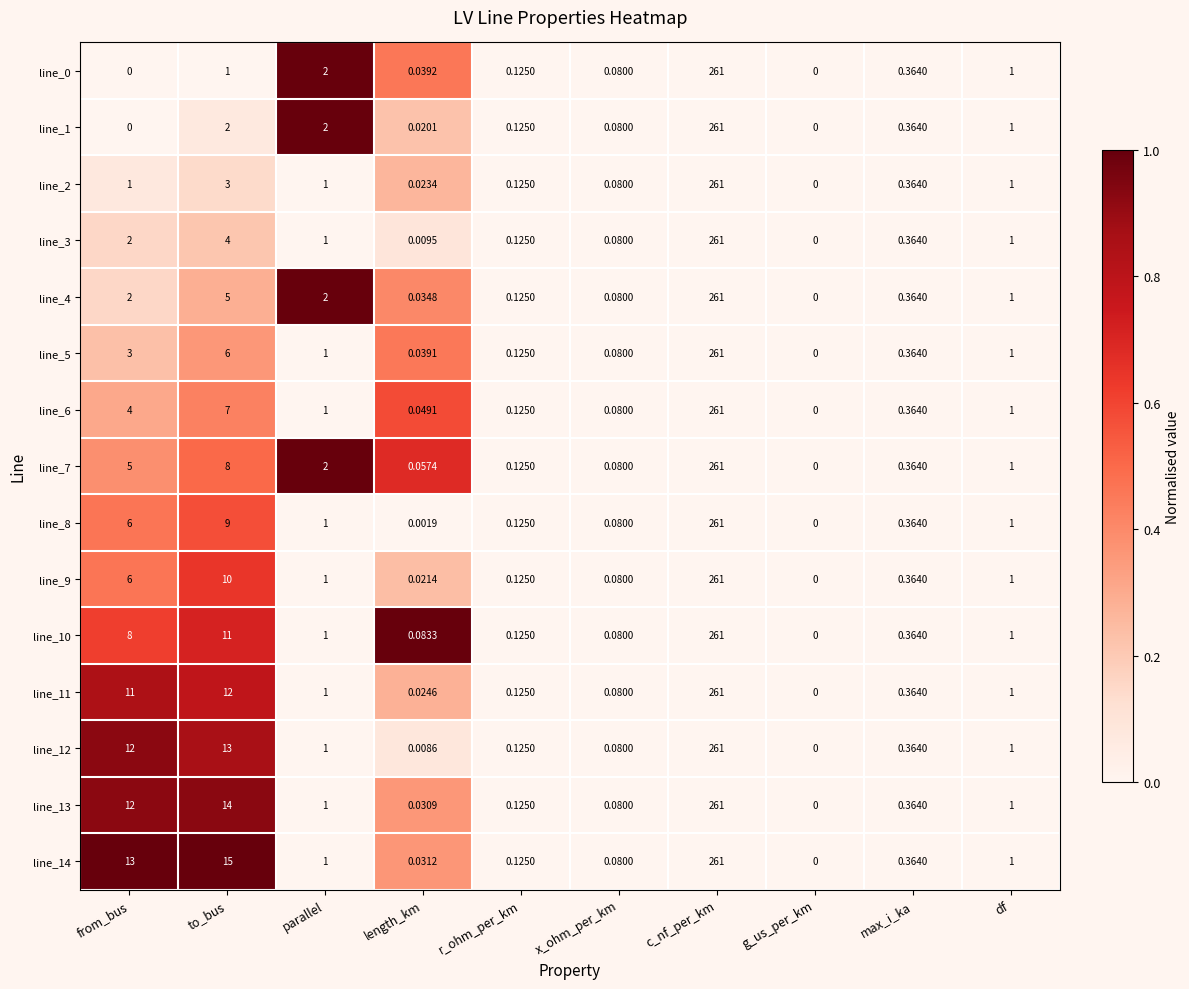

Which category has the highest value across all series?

c_nf_per_km